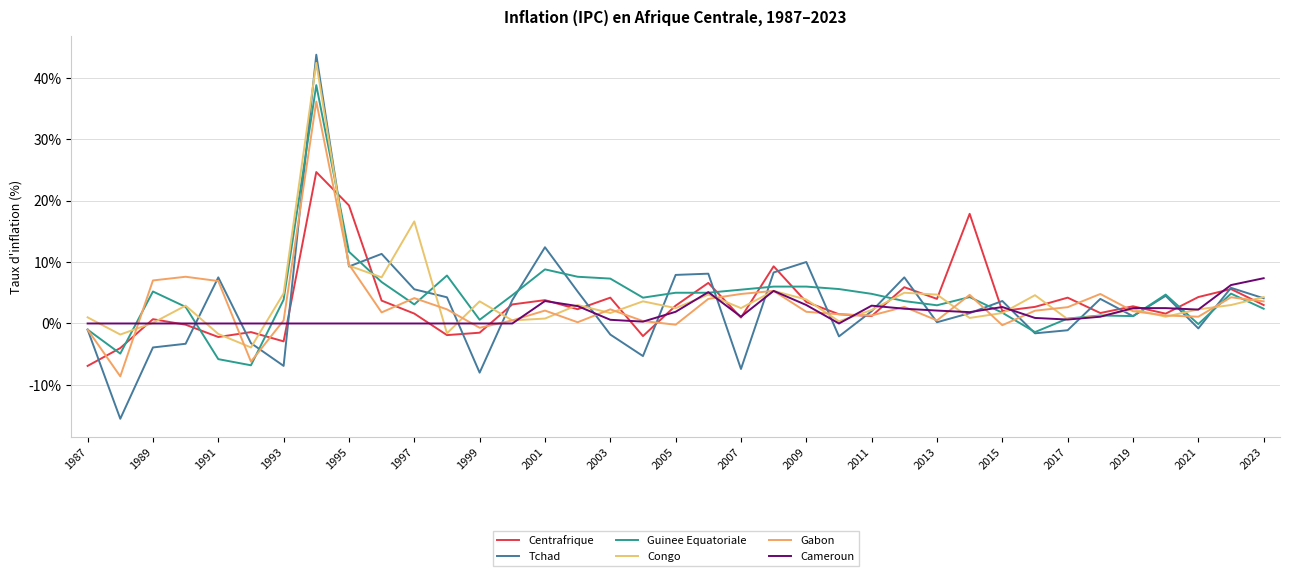

True or false: Centrafrique and Congo intersect in this chart.

True